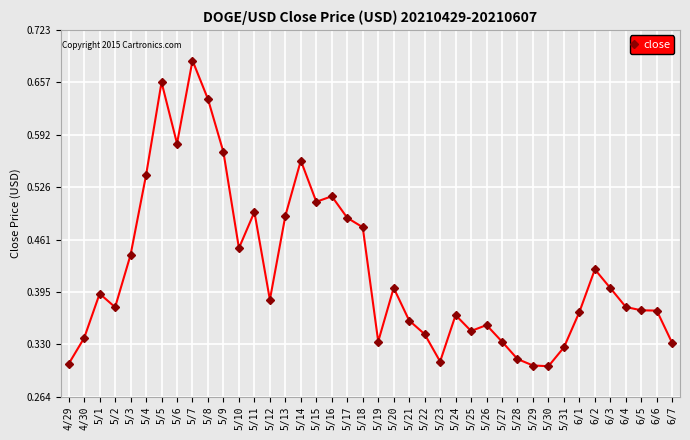

Which category has the highest value across all series?

5/7